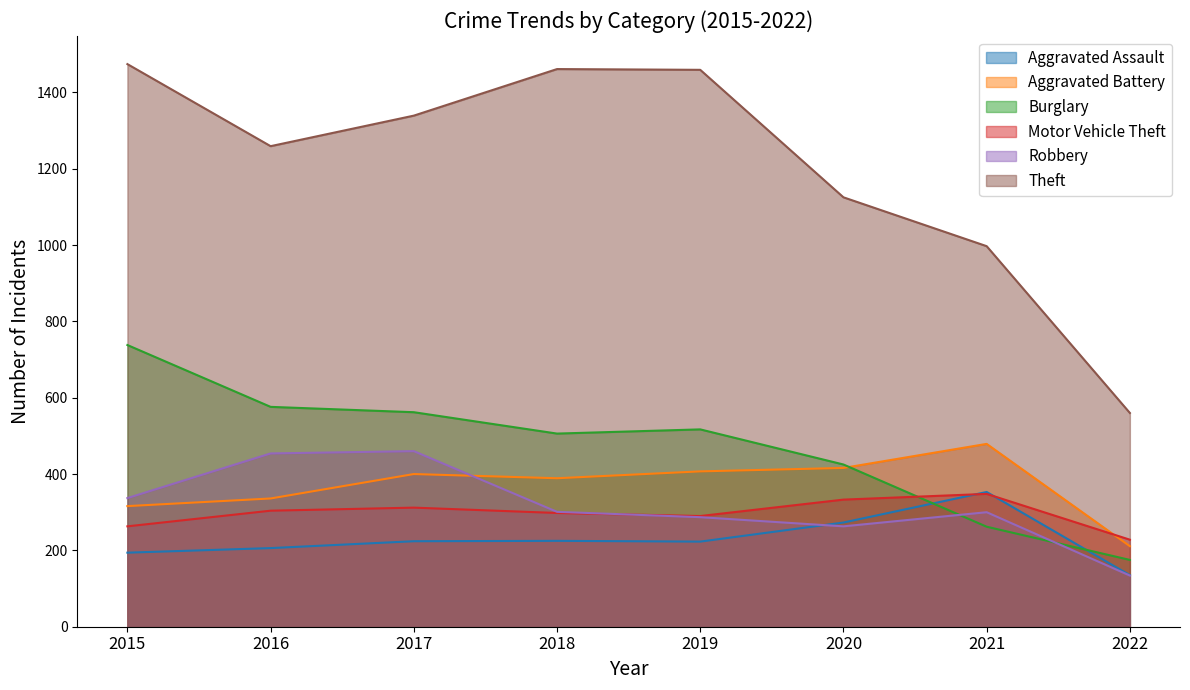

Which series has the largest range (max minus min)?

Theft